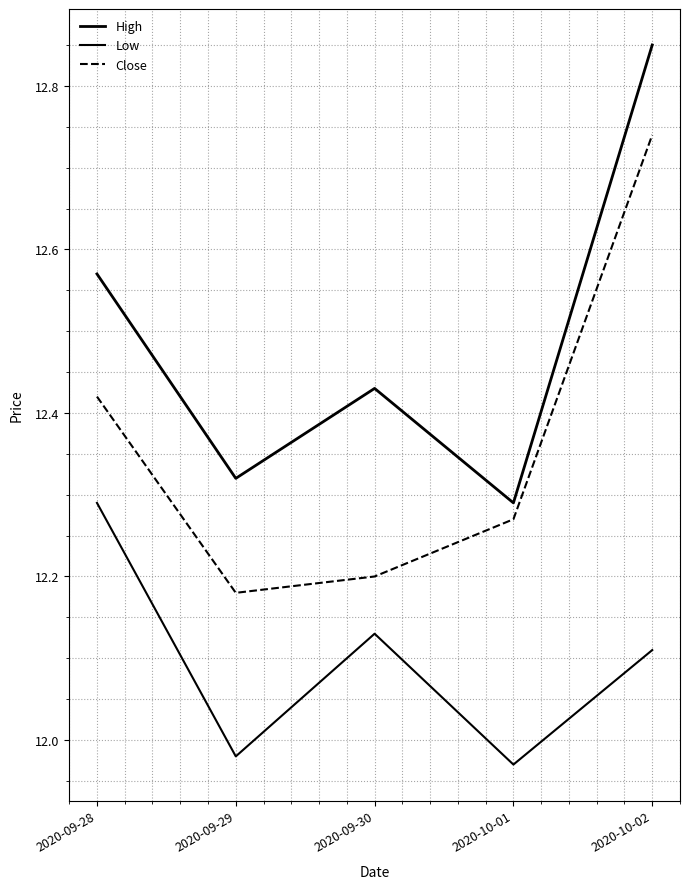

Which series has the largest range (max minus min)?

High